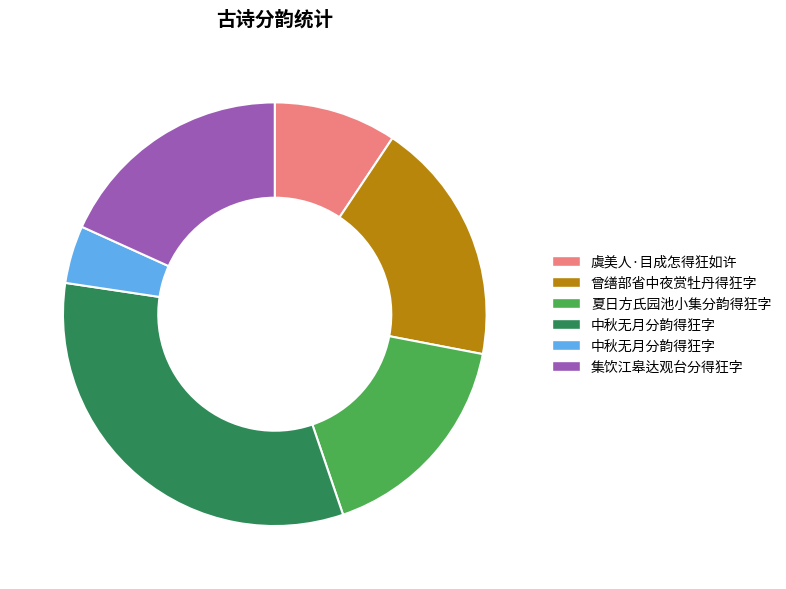

Does any single category account for the majority?

No